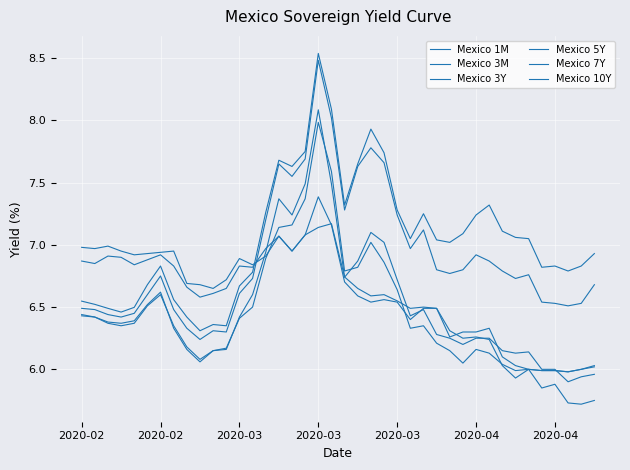

How many lines are shown in the chart?

6